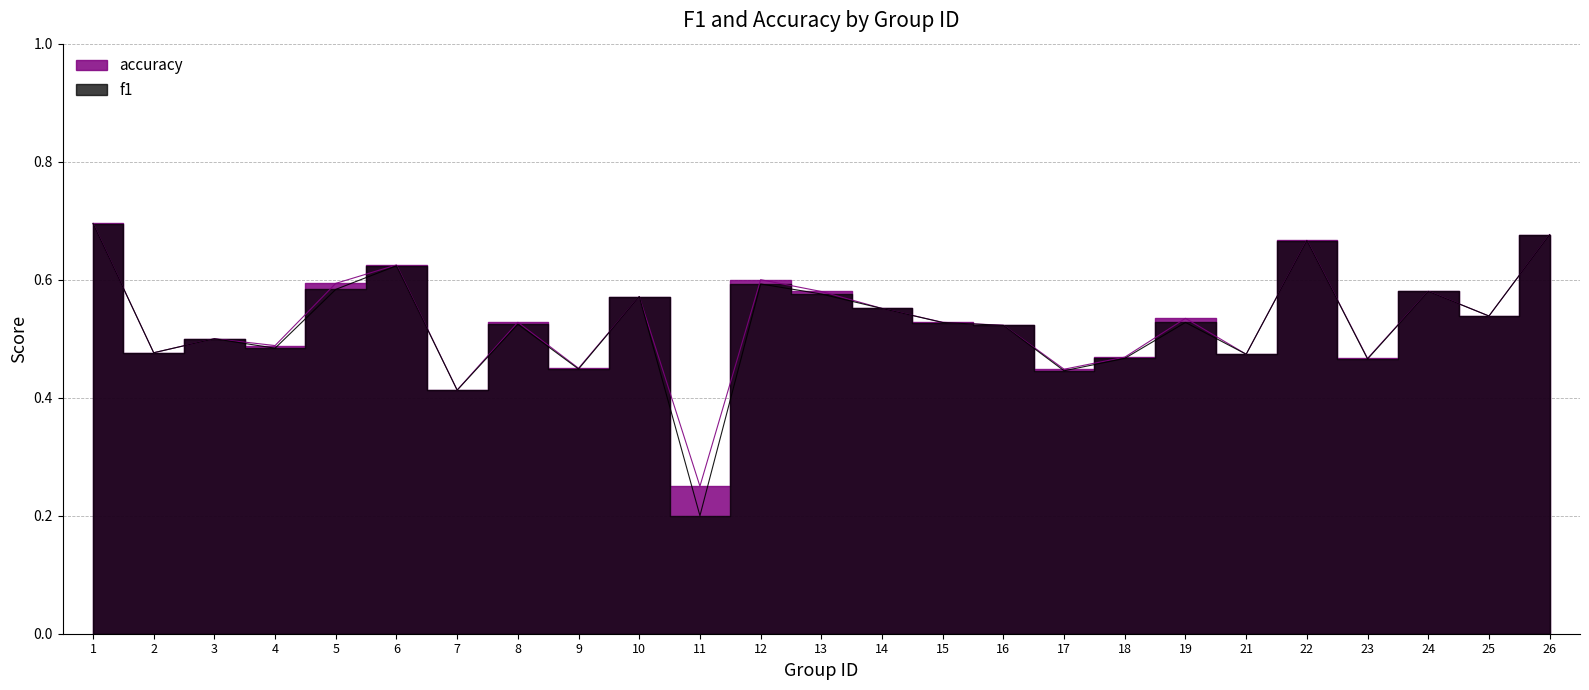

Is this an area chart (filled region under the line)?

No